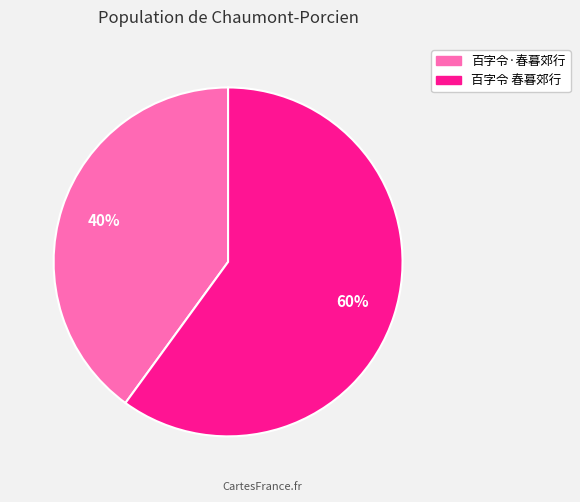

Does 百字令 春暮郊行 represent more than half of the total?

Yes